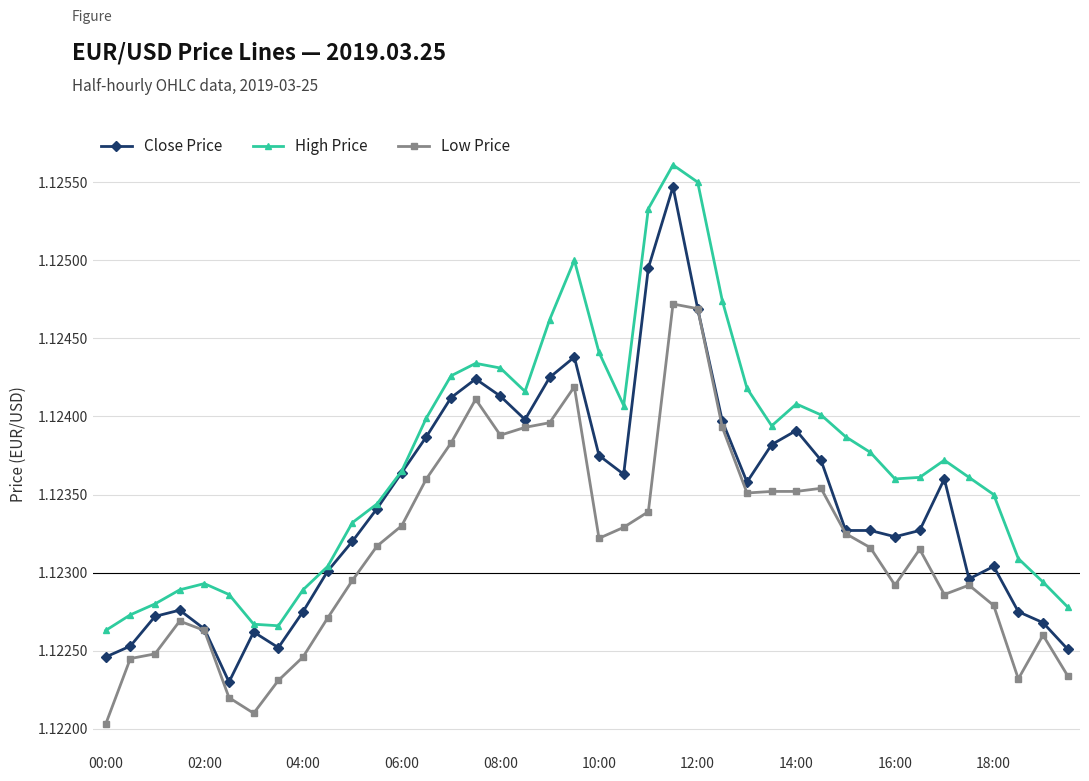

Does the chart have visible grid lines?

Yes